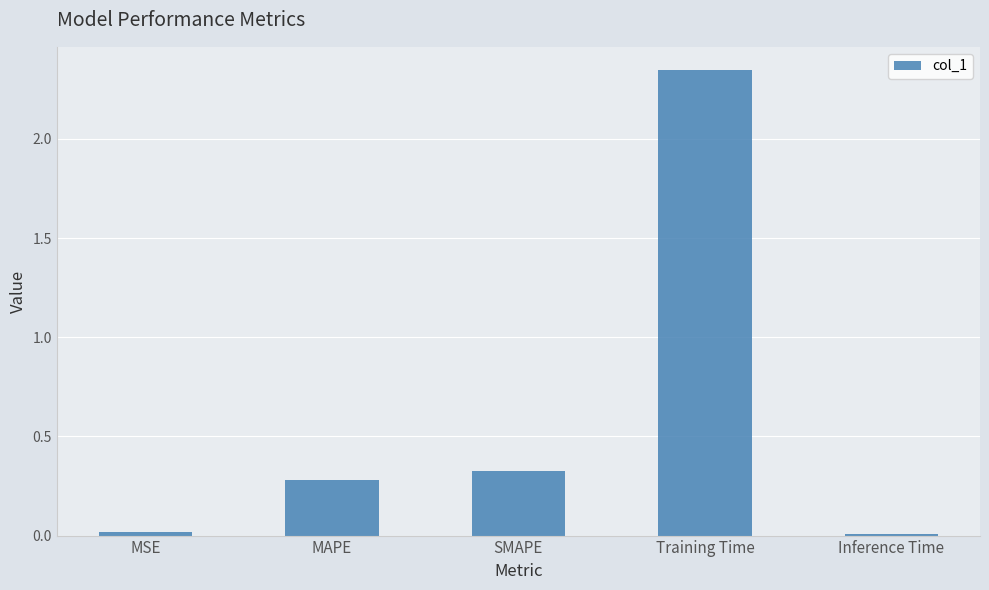

What is the label of the 2nd bar from the right?

Training Time